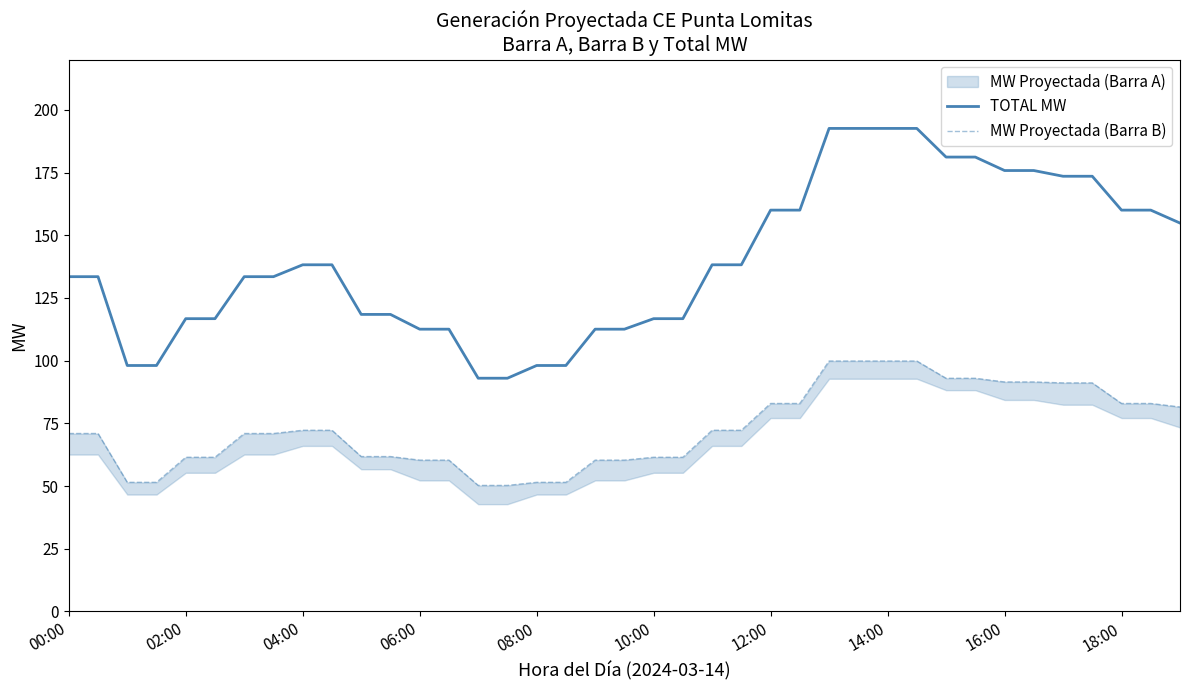

How many values in the MW Proyectada (Barra B) series exceed 70?

23